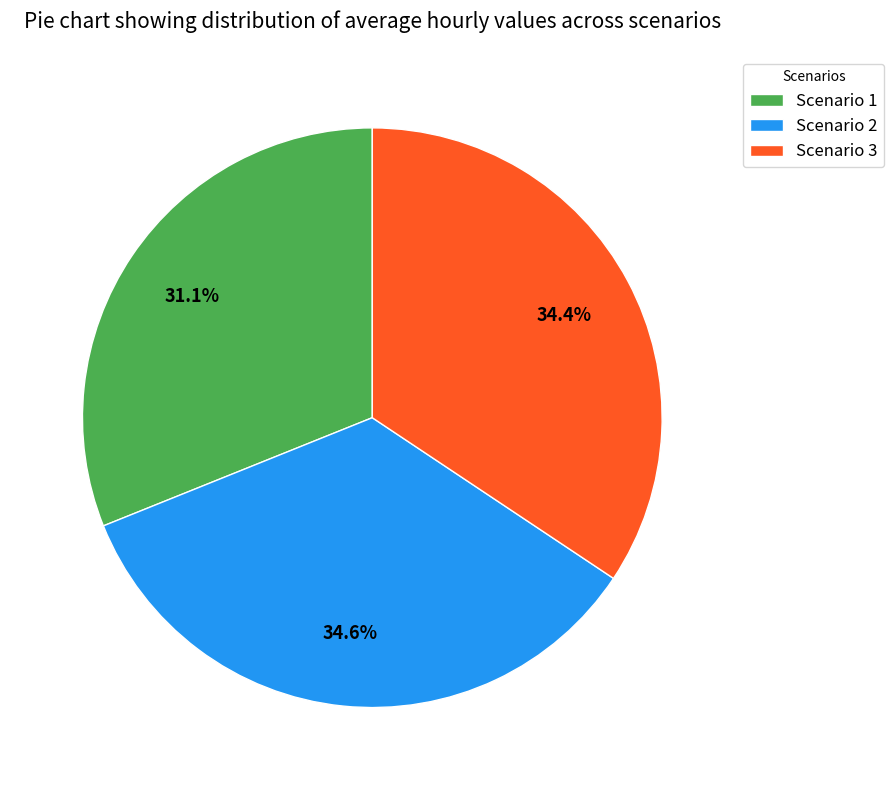

Is there a majority slice in this chart?

No